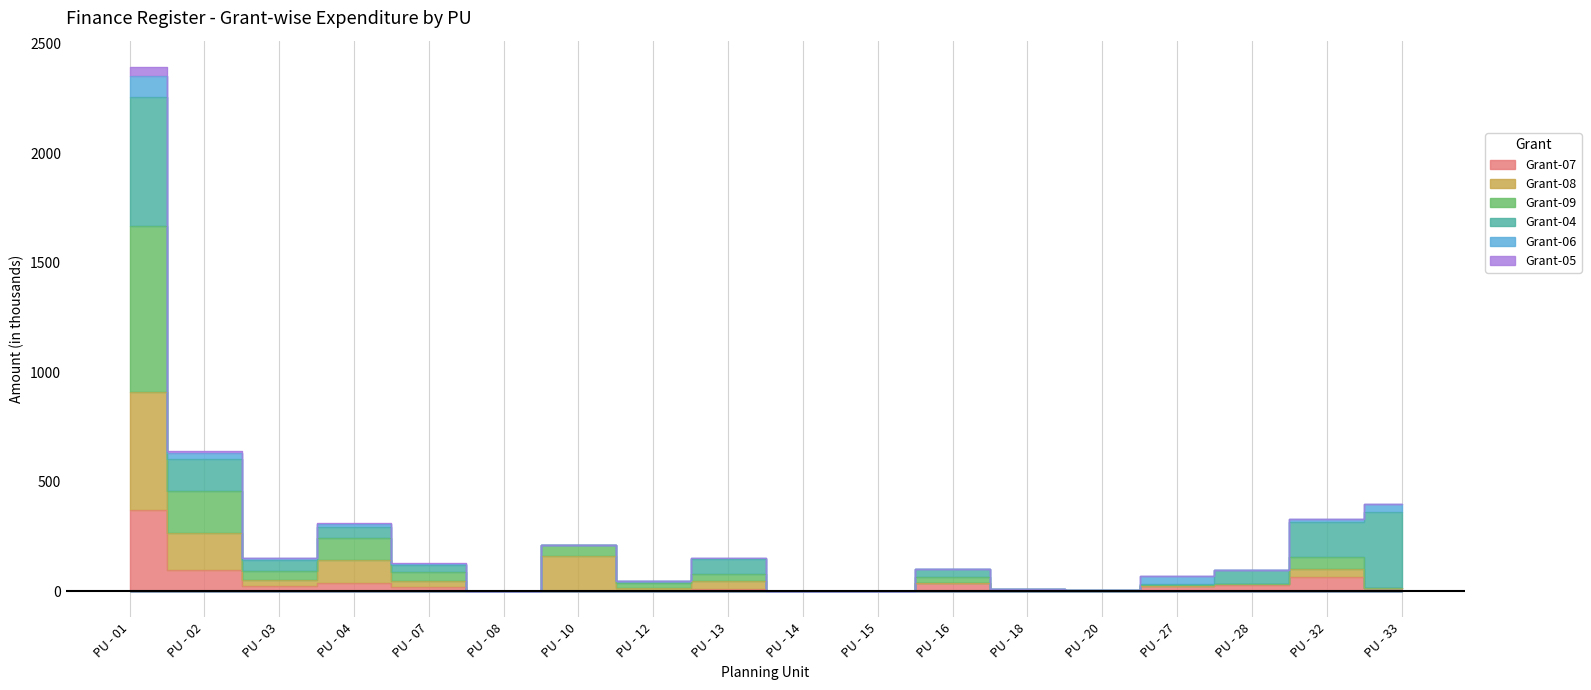

At which category is the sum across all series the highest?

PU - 01